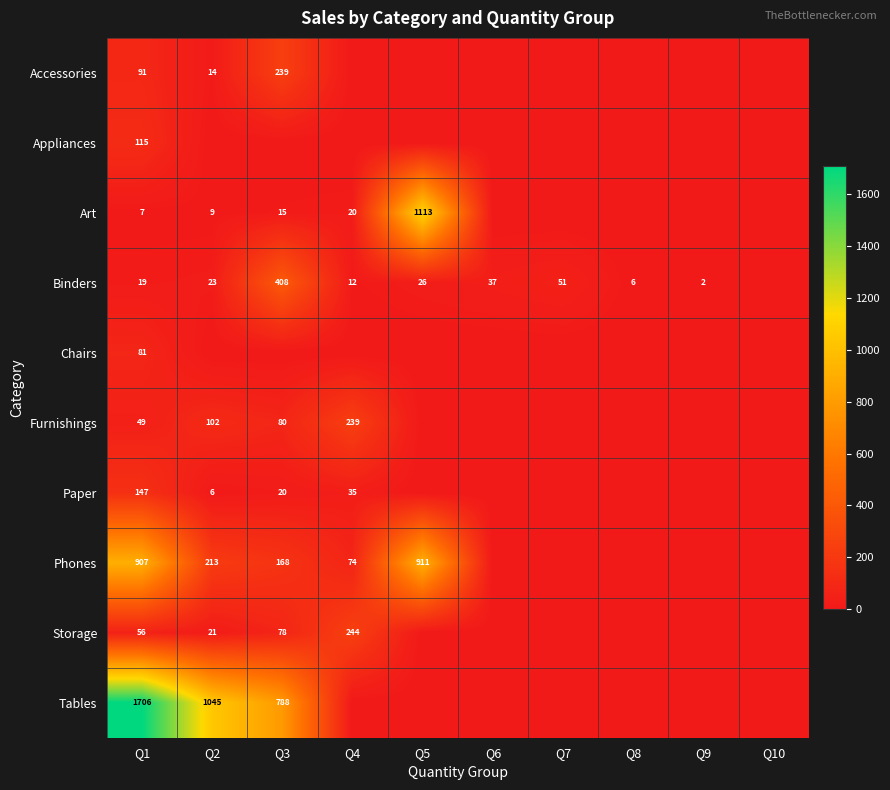

The Binders series shows 11 at Q5. True or false?

False